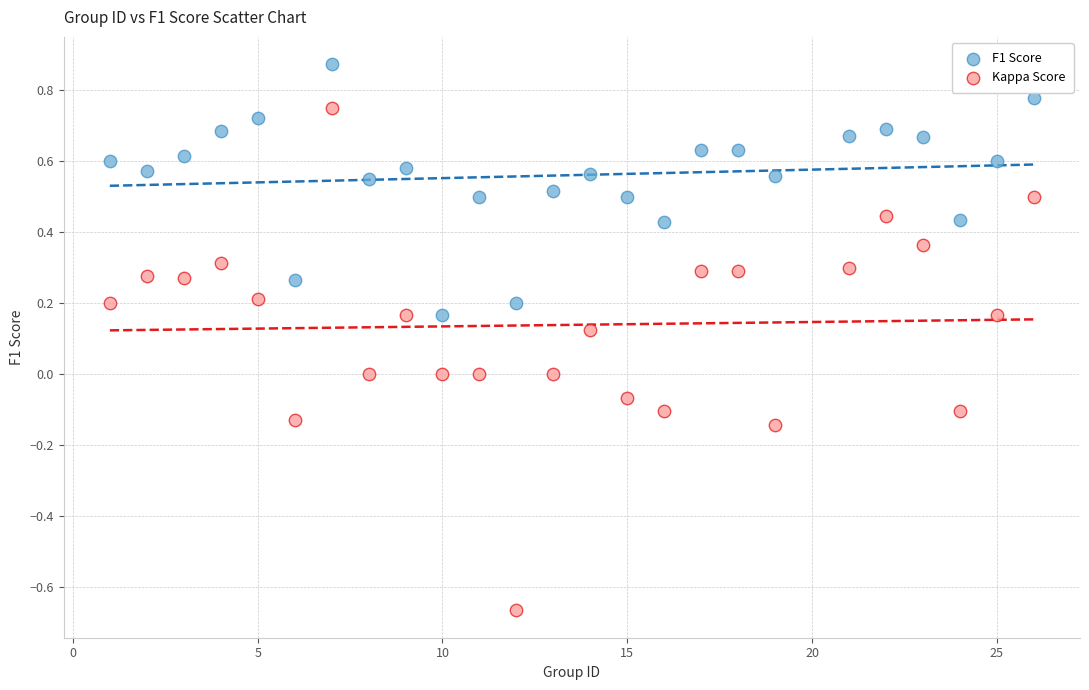

What is the X range (max minus min) for the scatter plot?

25.0